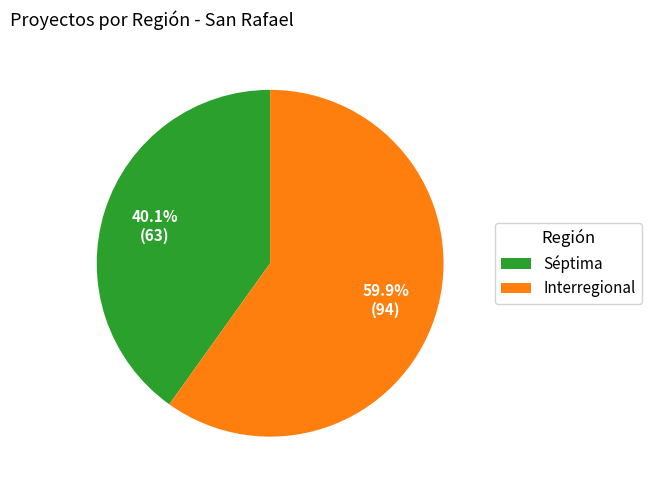

Which has a higher value, Interregional or Séptima?

Interregional